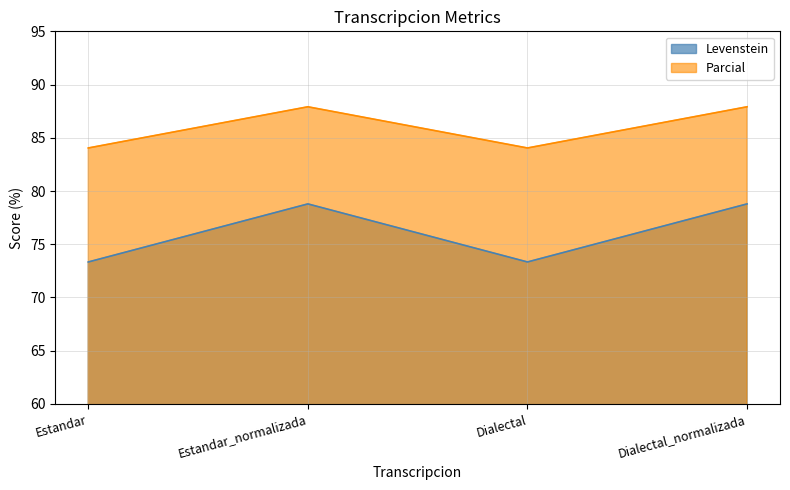

Reading left to right, list all the values displayed in this chart.

Levenstein: Estandar=73.3	Estandar_normalizada=78.8	Dialectal=73.3	Dialectal_normalizada=78.8
Parcial: Estandar=84.0	Estandar_normalizada=87.9	Dialectal=84.0	Dialectal_normalizada=87.9